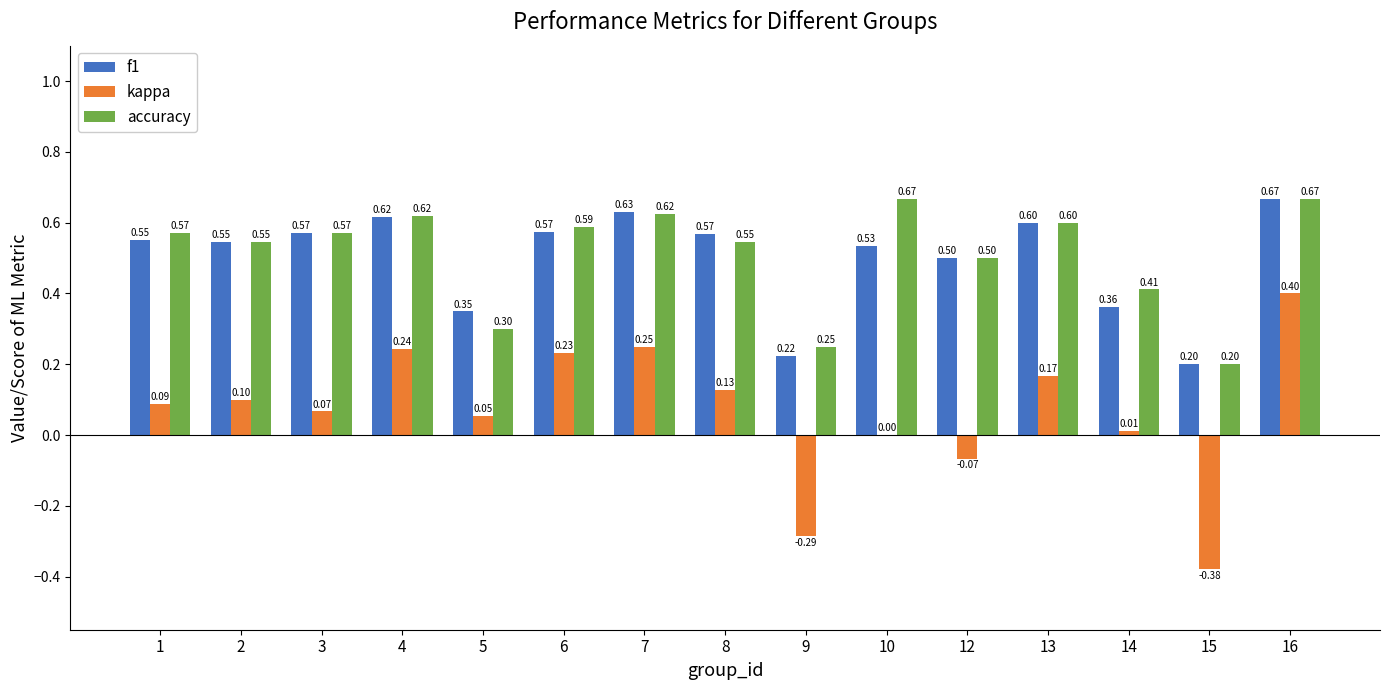

How many groups of bars are there?

15